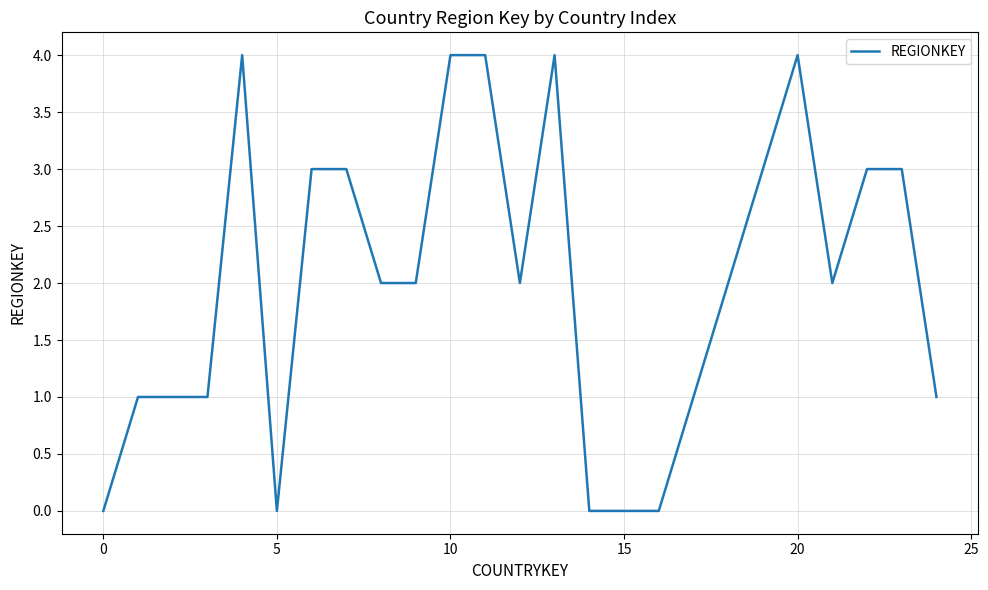

What is the maximum value shown in the chart?

4